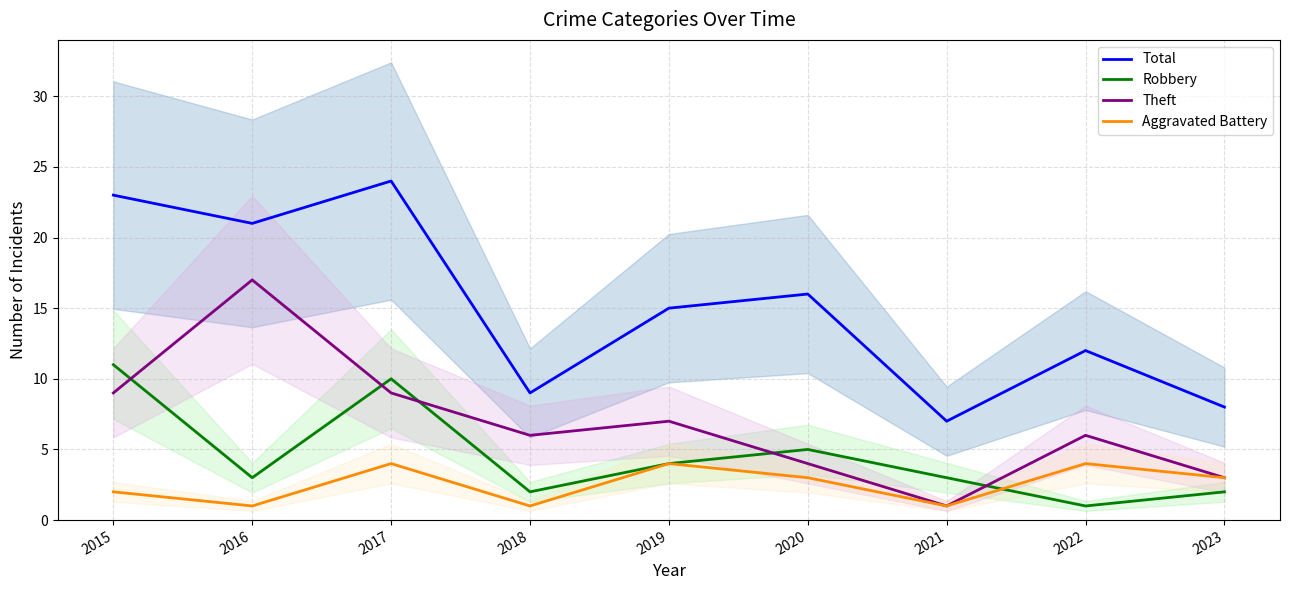

List the series in order of their overall mean, lowest first.

Aggravated Battery, Robbery, Theft, Total